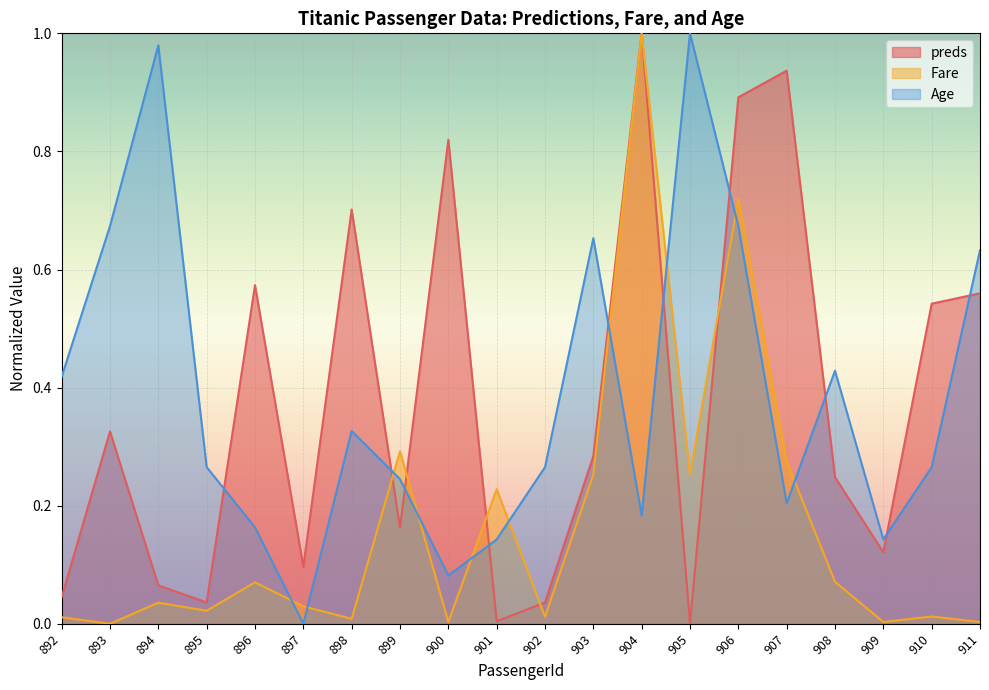

What are all the series names shown in the legend?

preds, Fare, Age